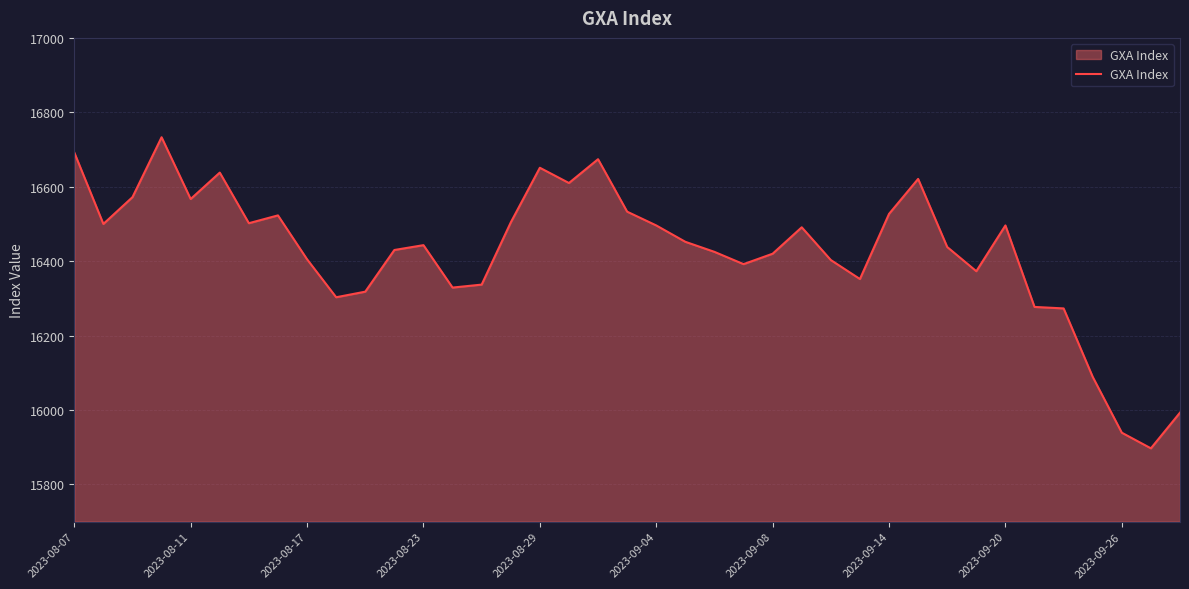

What is the smallest value displayed?

15897